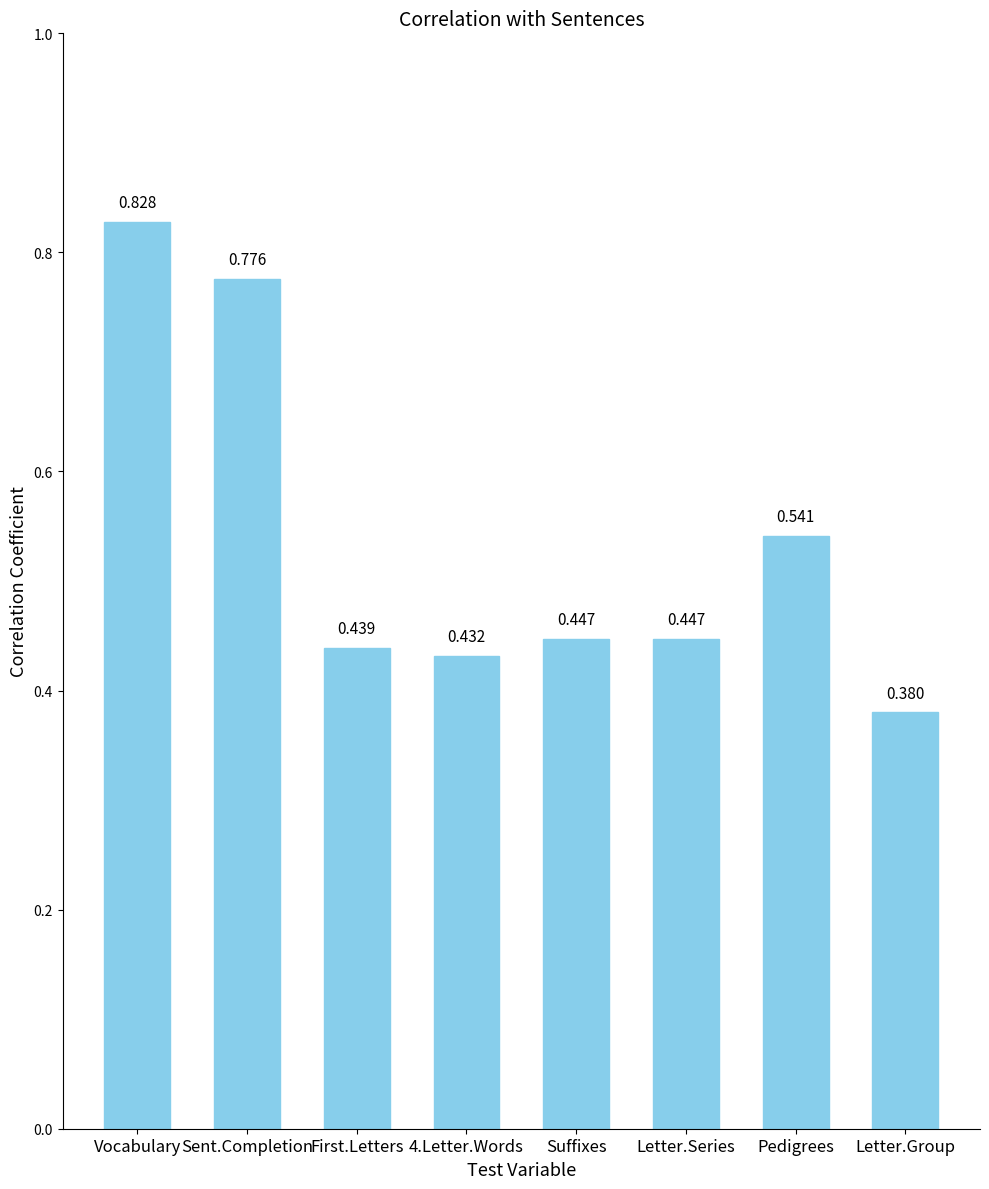

Which has a higher value, Sent.Completion or 4.Letter.Words?

Sent.Completion